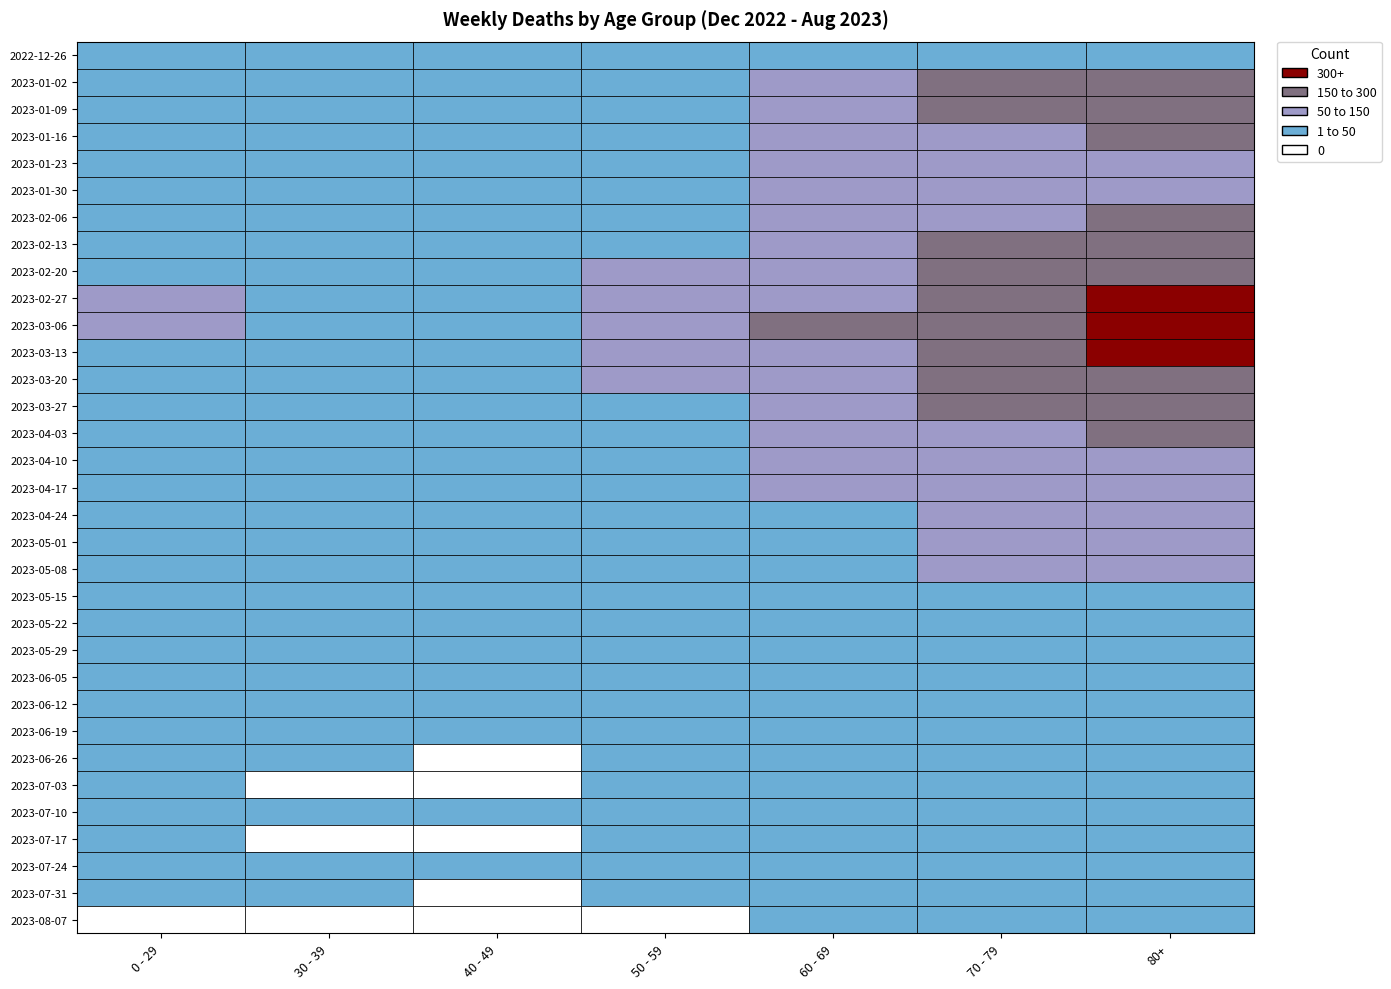

How many data points in 2023-05-29 are above 5?

3